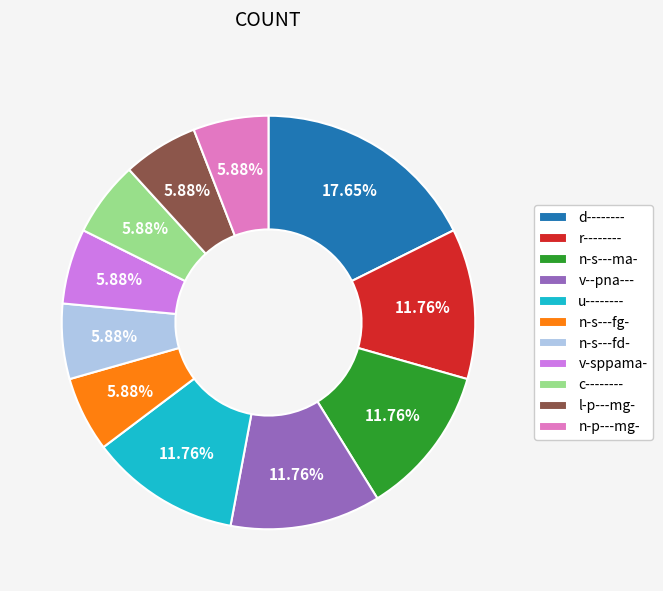

The n-p---mg- slice represents 6% of the pie. True or false?

True